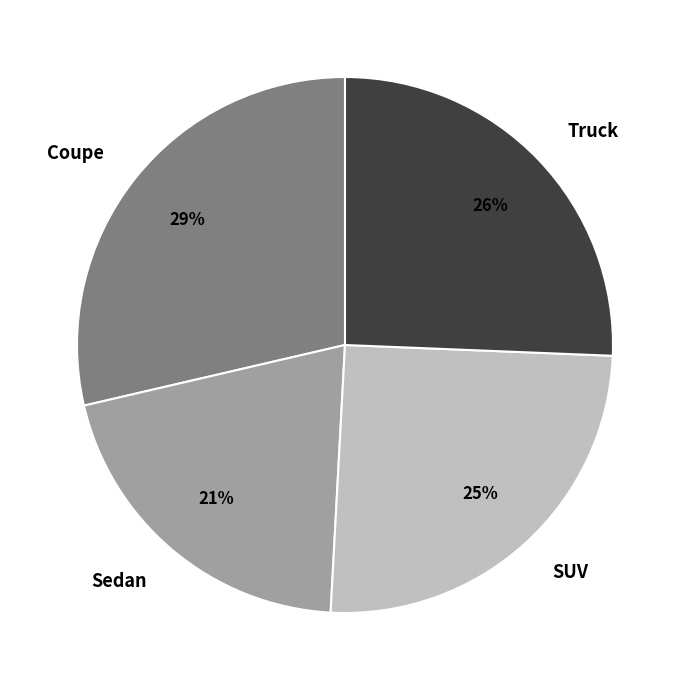

Is it true that Coupe is 29% of the pie?

True